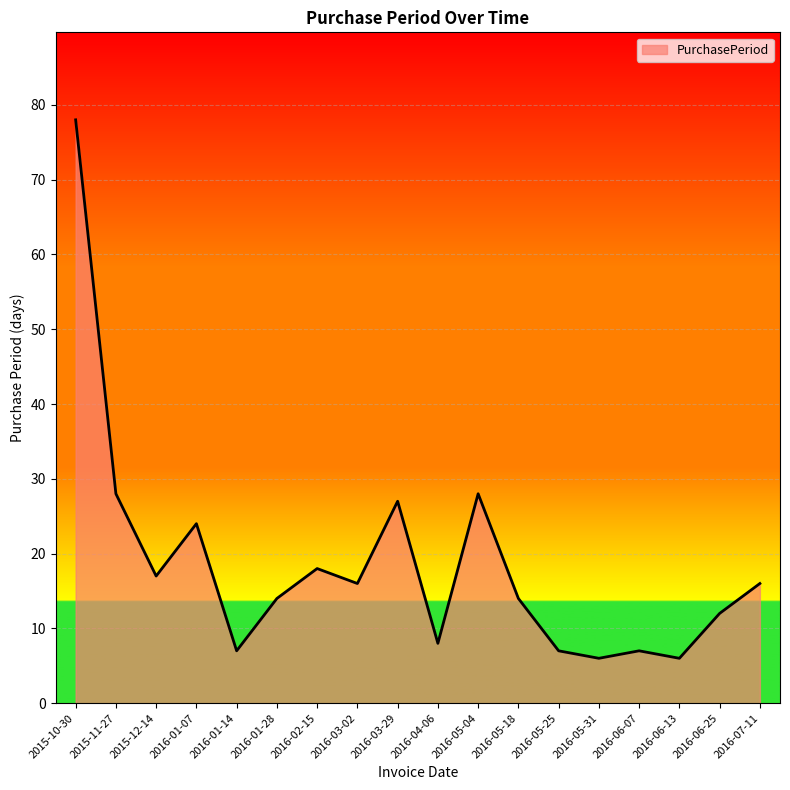

Approximately how many times larger is the value at 2016-03-02 compared to 2016-04-06?

2.0